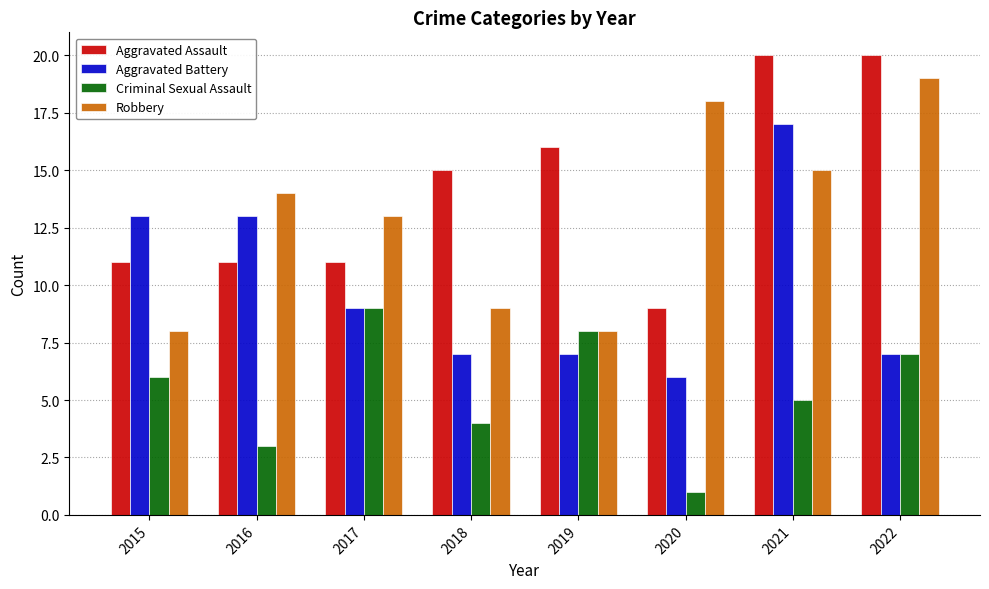

What is the minimum value shown in the chart?

1